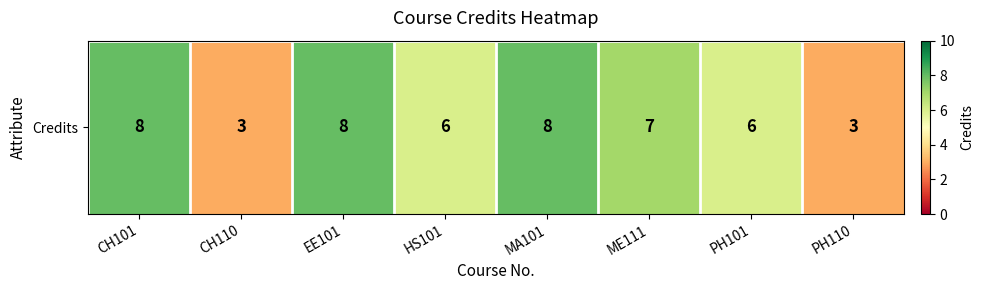

List the labels in order of value, smallest first.

CH110, PH110, HS101, PH101, ME111, CH101, EE101, MA101